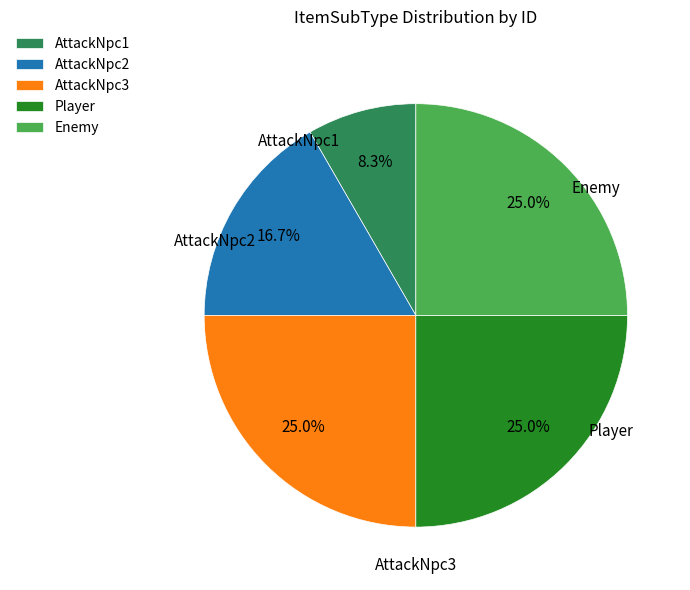

What percentage is the Player slice, to the nearest percent?

25%